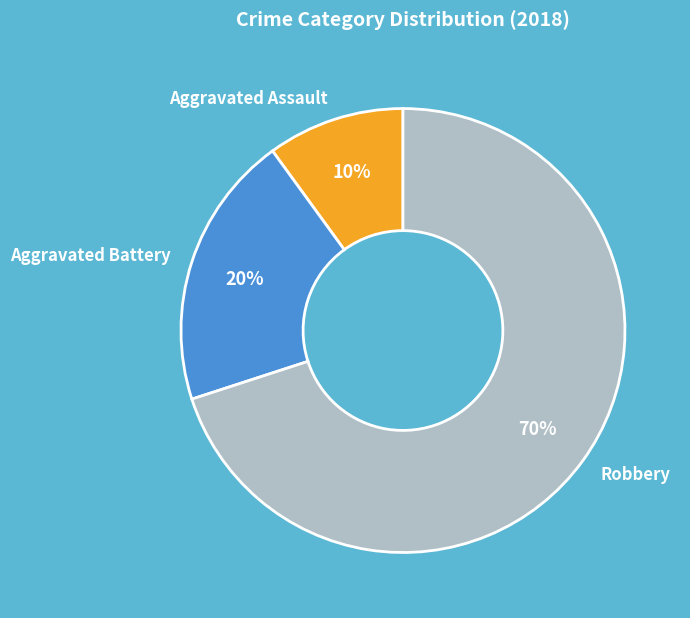

Count the number of slices in the pie.

3